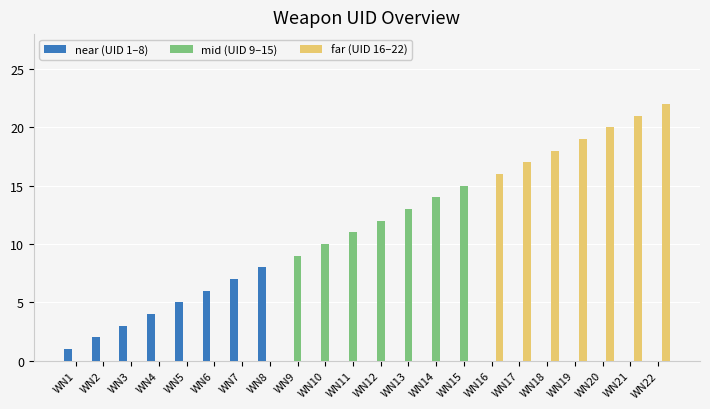

Reading right to left, what are all the values shown in this chart?

near (UID 1–8): 0	0	0	0	0	0	0	0	0	0	0	0	0	0	8	7	6	5	4	3	2	1
mid (UID 9–15): 0	0	0	0	0	0	0	15	14	13	12	11	10	9	0	0	0	0	0	0	0	0
far (UID 16–22): 22	21	20	19	18	17	16	0	0	0	0	0	0	0	0	0	0	0	0	0	0	0